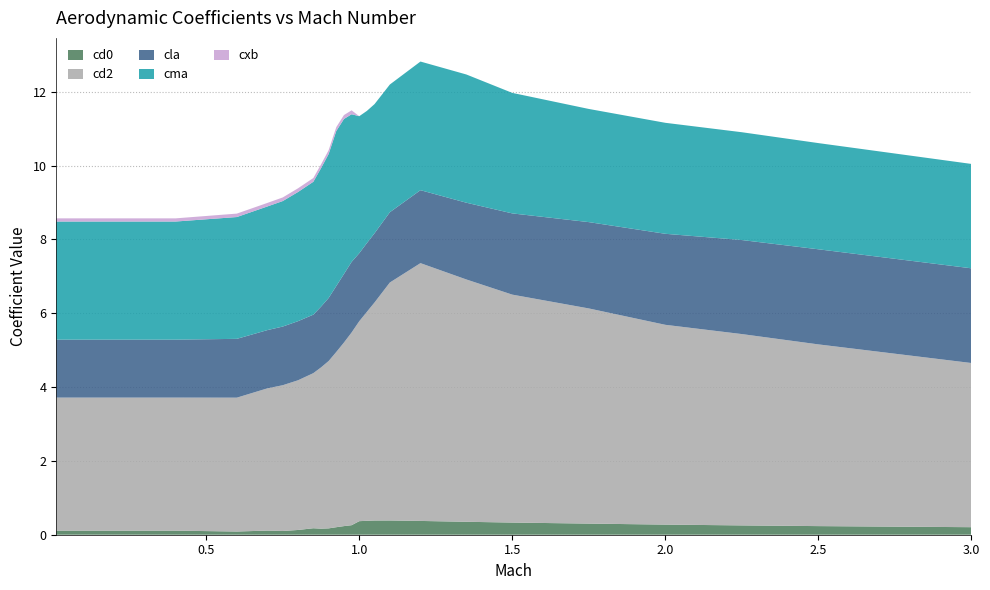

Reading left to right, extract all data points from this chart.

cd0: 0.01=0.1	0.4=0.1	0.6=0.1	0.7=0.1	0.75=0.1	0.8=0.1	0.85=0.2	0.875=0.2	0.9=0.2	0.925=0.2	0.95=0.2	0.975=0.3	1.0=0.4	1.025=0.4	1.05=0.4	1.1=0.4	1.2=0.4	1.35=0.4	1.5=0.3	1.75=0.3	2.0=0.3	2.25=0.3	2.5=0.2	3.0=0.2
cd2: 0.01=3.6	0.4=3.6	0.6=3.6	0.7=3.9	0.75=3.9	0.8=4.1	0.85=4.2	0.875=4.4	0.9=4.5	0.925=4.7	0.95=5.0	0.975=5.2	1.0=5.4	1.025=5.7	1.05=5.9	1.1=6.4	1.2=7.0	1.35=6.6	1.5=6.2	1.75=5.8	2.0=5.4	2.25=5.2	2.5=4.9	3.0=4.4
cla: 0.01=1.6	0.4=1.6	0.6=1.6	0.7=1.6	0.75=1.6	0.8=1.6	0.85=1.6	0.875=1.6	0.9=1.7	0.925=1.8	0.95=1.9	0.975=1.9	1.0=1.8	1.025=1.9	1.05=1.9	1.1=1.9	1.2=2.0	1.35=2.1	1.5=2.2	1.75=2.3	2.0=2.5	2.25=2.5	2.5=2.6	3.0=2.6
cma: 0.01=3.2	0.4=3.2	0.6=3.3	0.7=3.4	0.75=3.4	0.8=3.5	0.85=3.6	0.875=3.8	0.9=3.9	0.925=4.2	0.95=4.2	0.975=4.0	1.0=3.7	1.025=3.6	1.05=3.5	1.1=3.5	1.2=3.5	1.35=3.5	1.5=3.3	1.75=3.1	2.0=3.0	2.25=2.9	2.5=2.9	3.0=2.8
cxb: 0.01=0.1	0.4=0.1	0.6=0.1	0.7=0.1	0.75=0.1	0.8=0.1	0.85=0.1	0.875=0.1	0.9=0.1	0.925=0.1	0.95=0.1	0.975=0.1	1.0=0.0	1.025=0.0	1.05=0.0	1.1=0.0	1.2=0.0	1.35=0.0	1.5=0.0	1.75=0.0	2.0=0.0	2.25=0.0	2.5=0.0	3.0=0.0